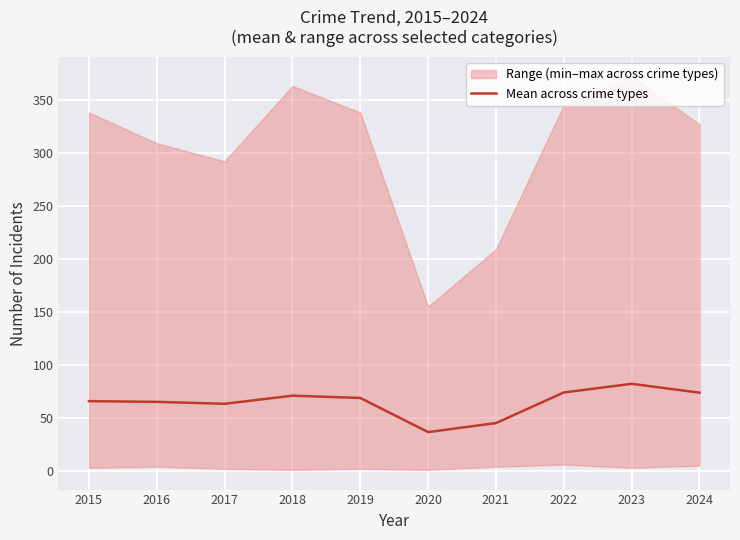

Where does the data first go above 68?

2018